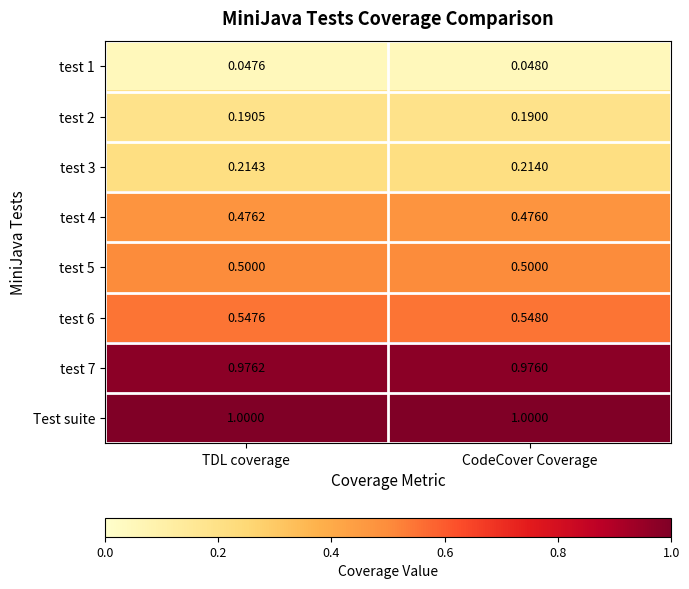

Which category has the lowest value across all series?

TDL coverage